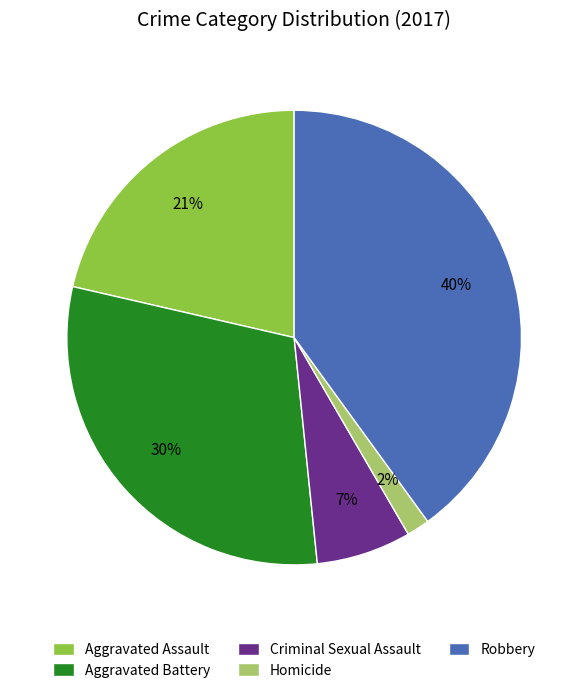

True or false: Homicide accounts for 2% of the total.

True